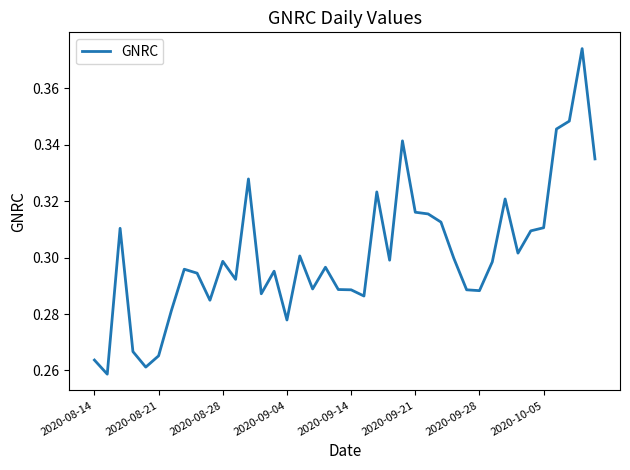

Does the chart display data point markers on the line(s)?

No